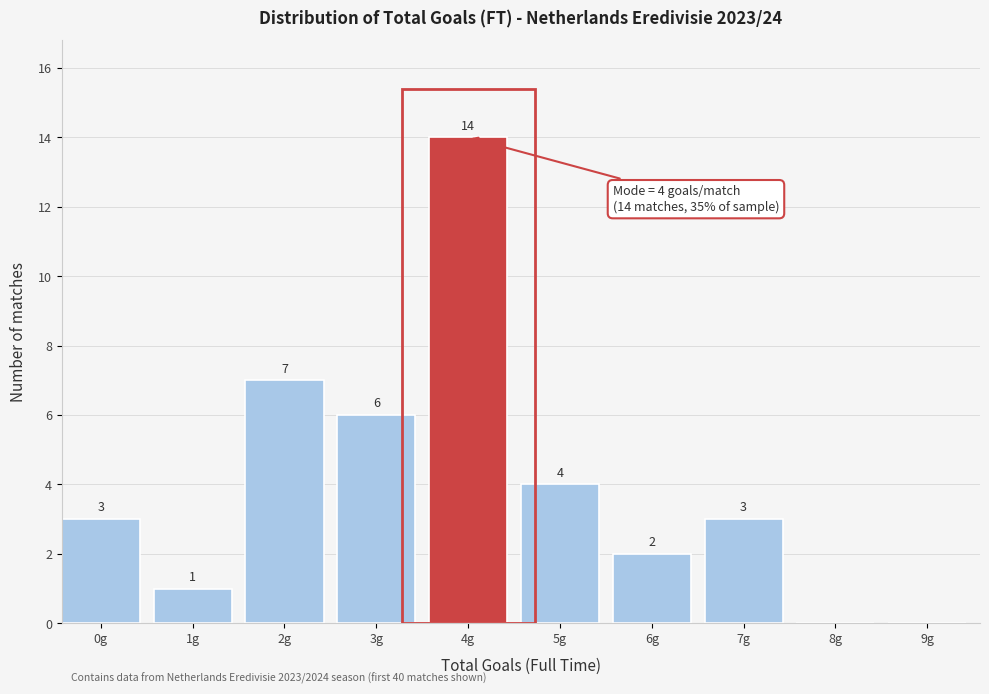

Reading left to right, transcribe all the data shown in this chart.

0g=3	1g=1	2g=7	3g=6	4g=14	5g=4	6g=2	7g=3	8g=0	9g=0